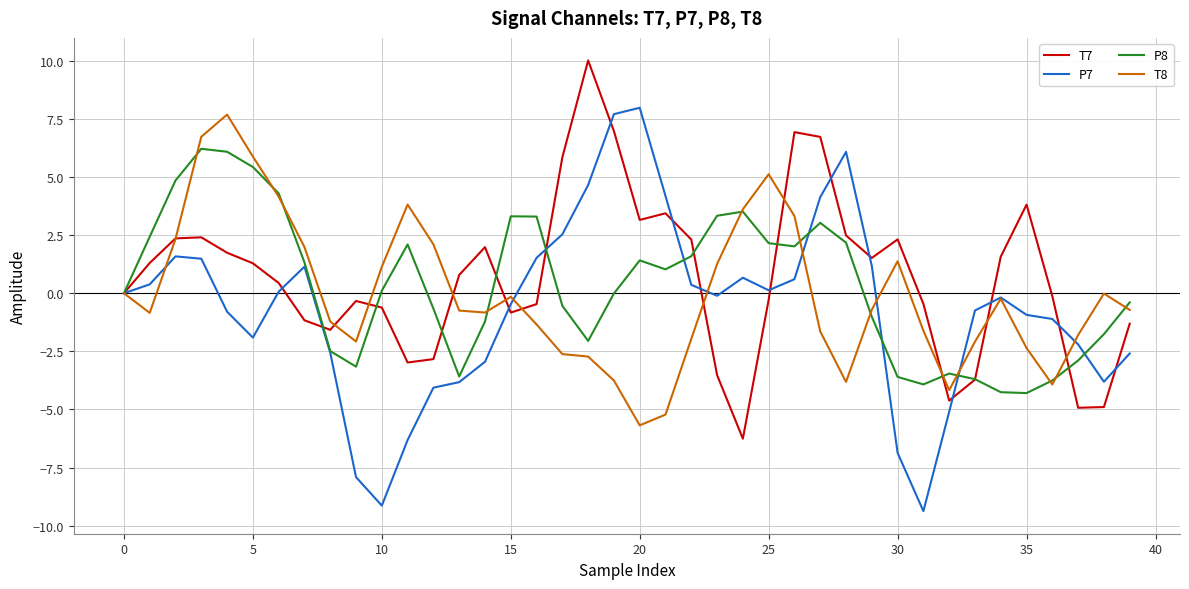

What is the lowest value of the T7 series?

-6.3